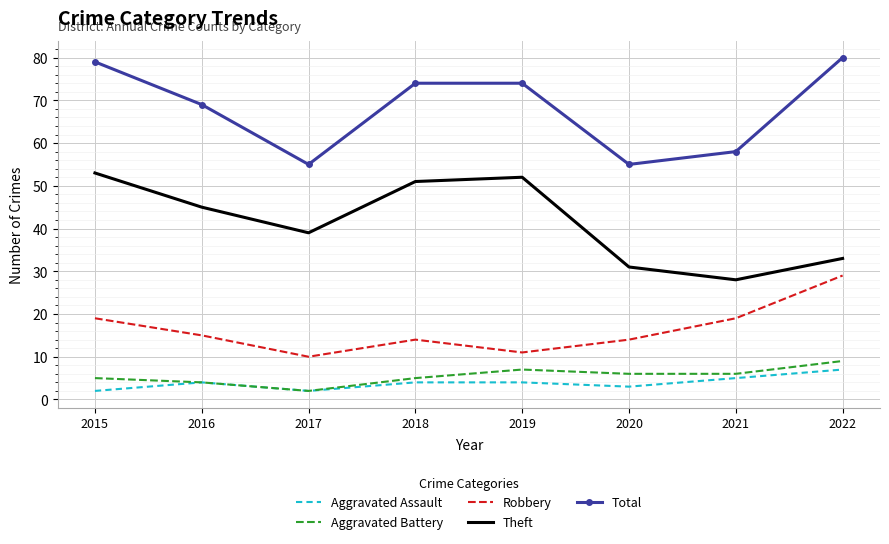

What is the difference between the second highest and second lowest values in the Theft series?

21